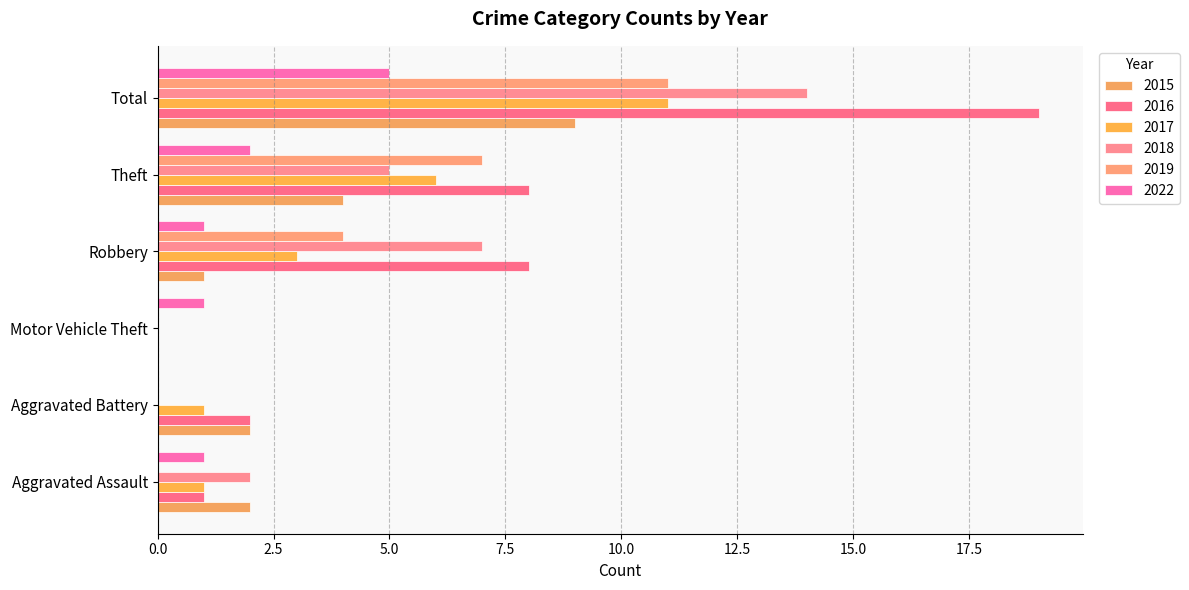

How many categories are shown in the chart?

6